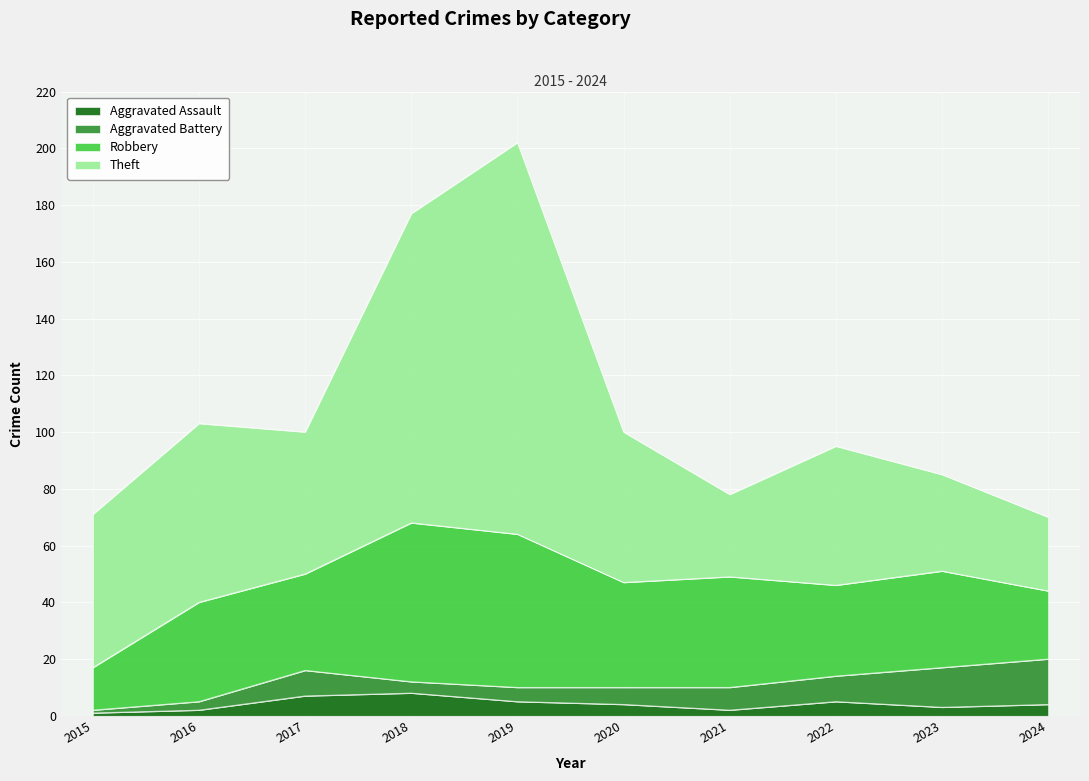

What is the average value of the Robbery series?

36